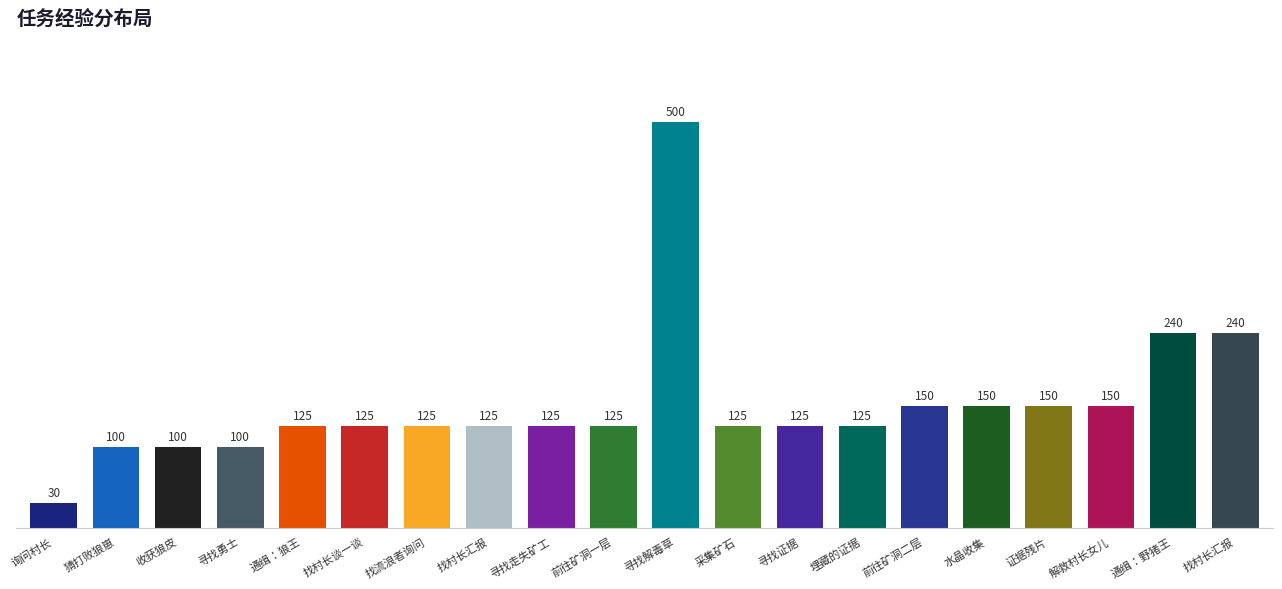

What is the label of the 18th bar from the right?

收获狼皮